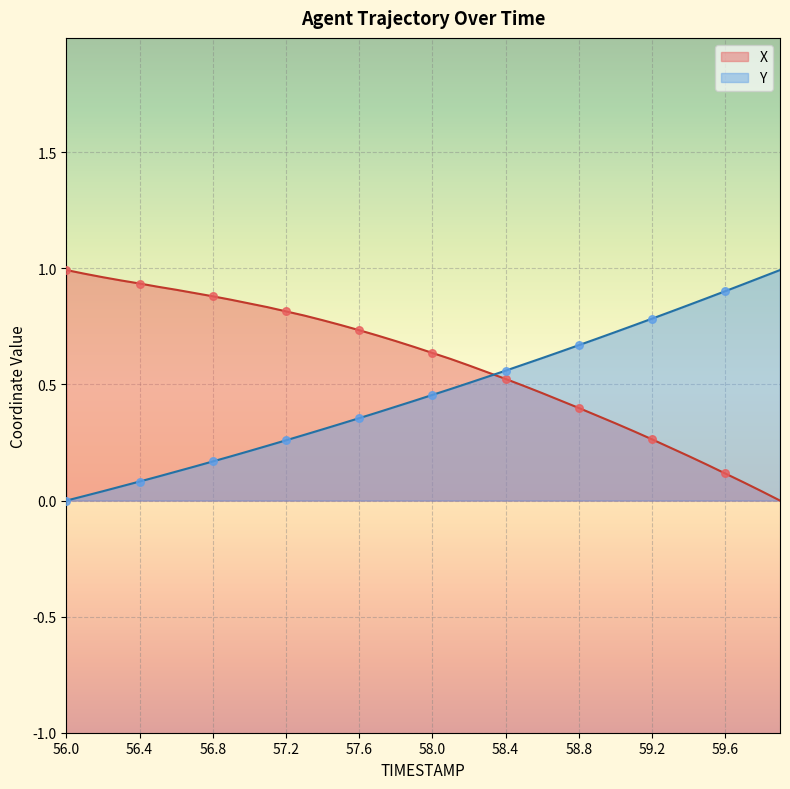

At how many categories does at least one series exceed 0?

40